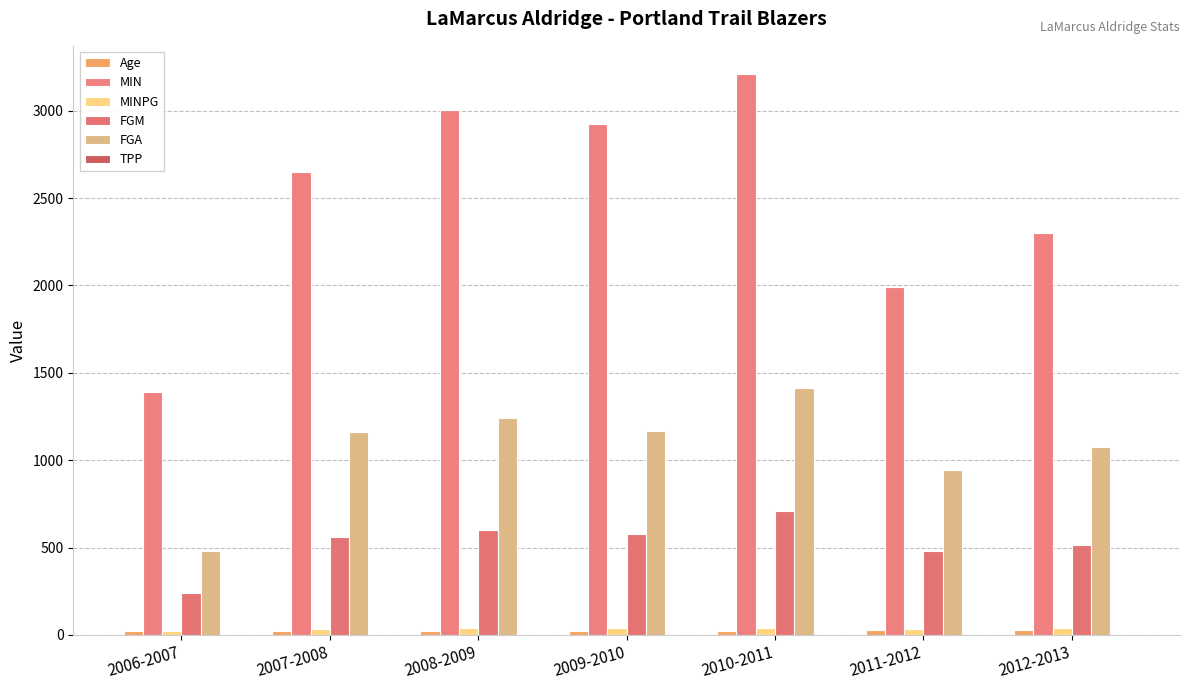

How many groups of bars are there?

7